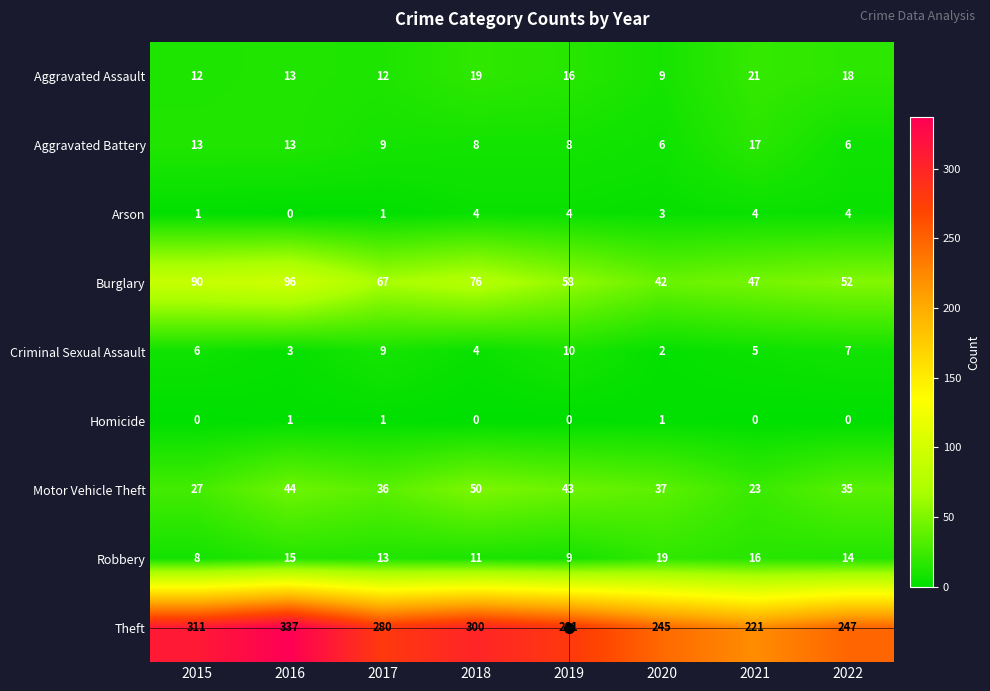

The Criminal Sexual Assault series shows 3 at 2016. True or false?

True